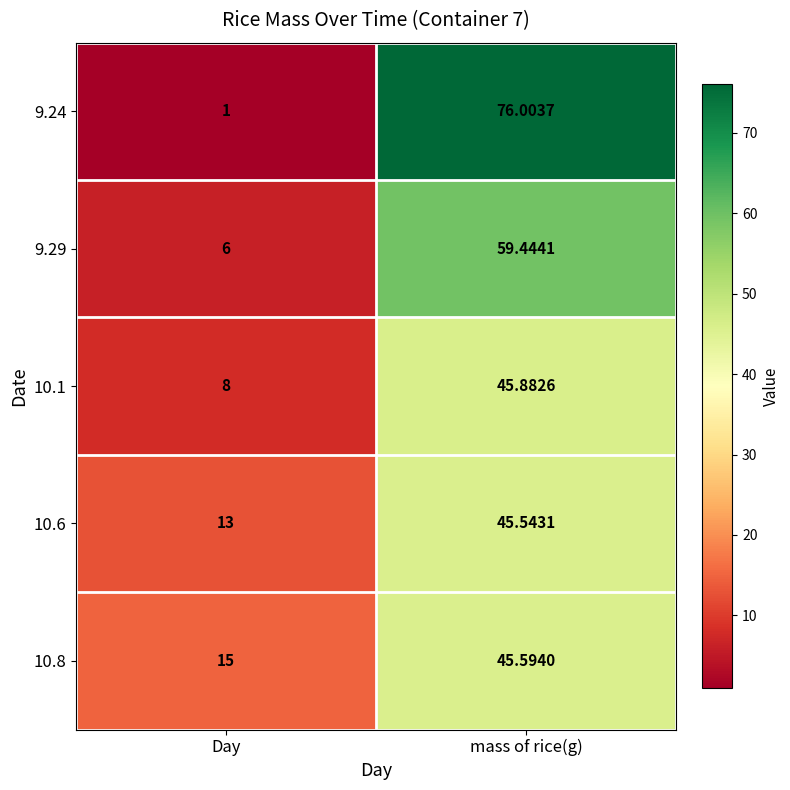

Count the number of data series in this chart.

5